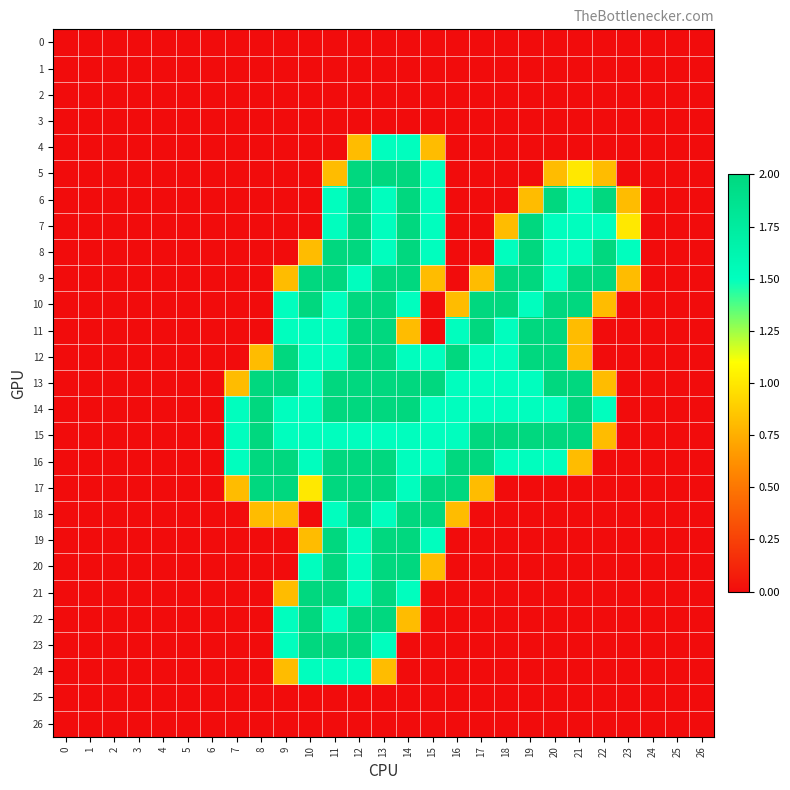

What is the maximum value shown in the chart?

2.0